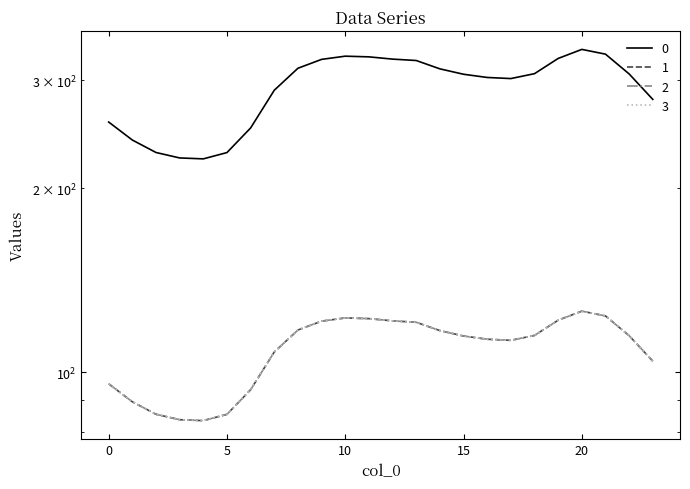

At which category is the sum across all series the highest?

20